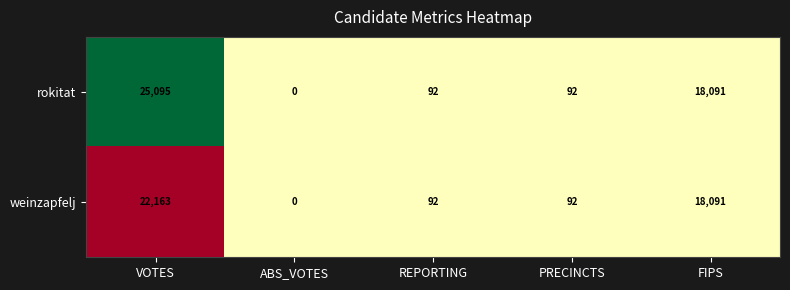

Reading left to right, transcribe all the data shown in this chart.

rokitat: VOTES=25095	ABS_VOTES=0	REPORTING=92	PRECINCTS=92	FIPS=18091
weinzapfelj: VOTES=22163	ABS_VOTES=0	REPORTING=92	PRECINCTS=92	FIPS=18091